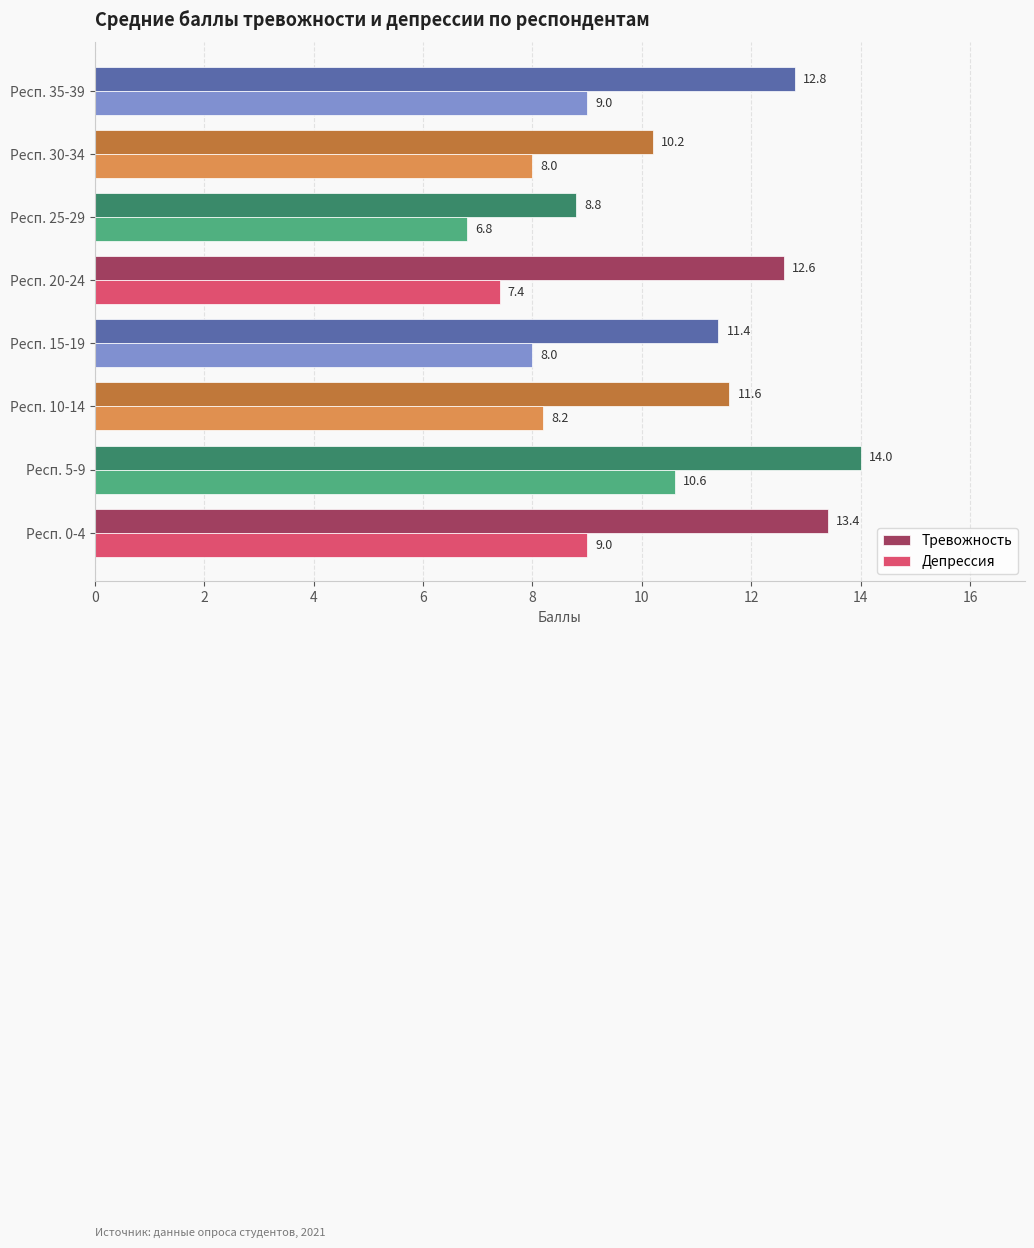

At which category is the sum across all series the highest?

Респ. 5-9